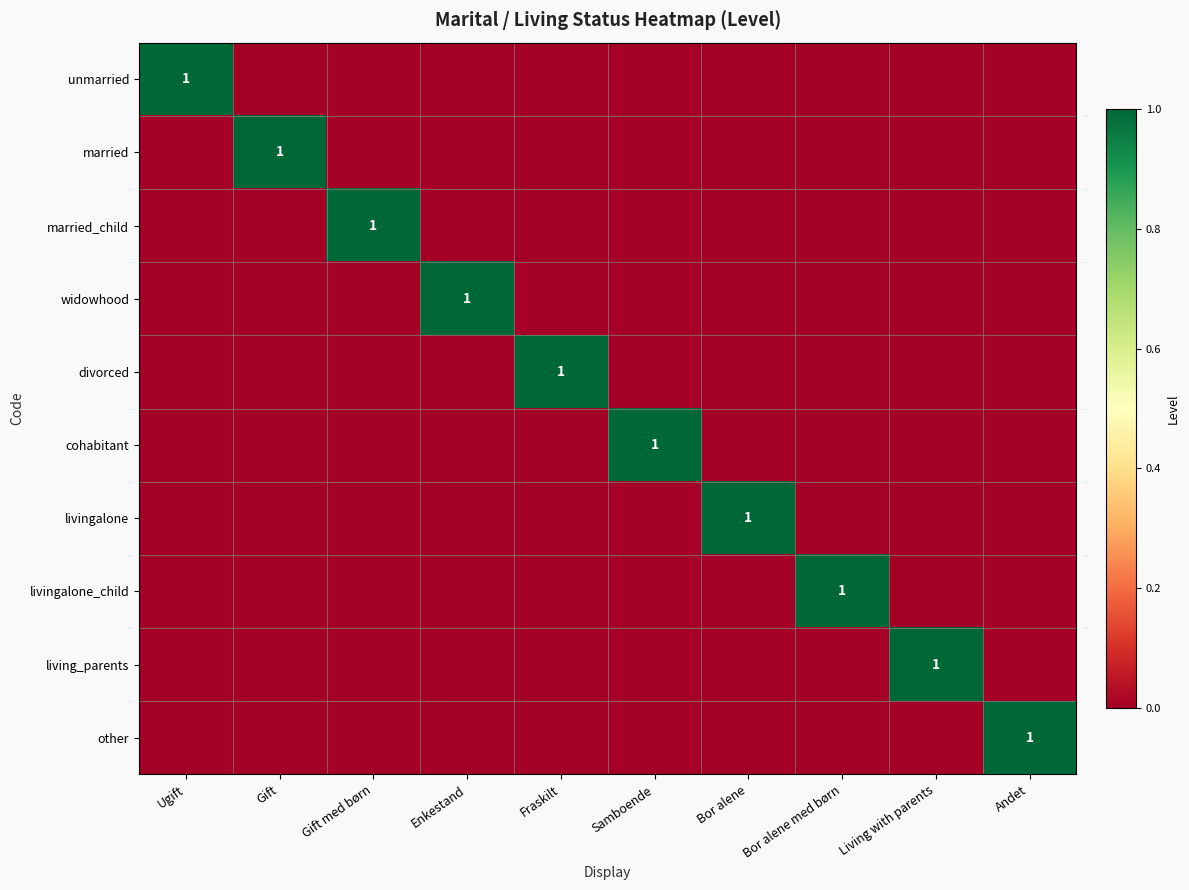

Count the number of data series in this chart.

10